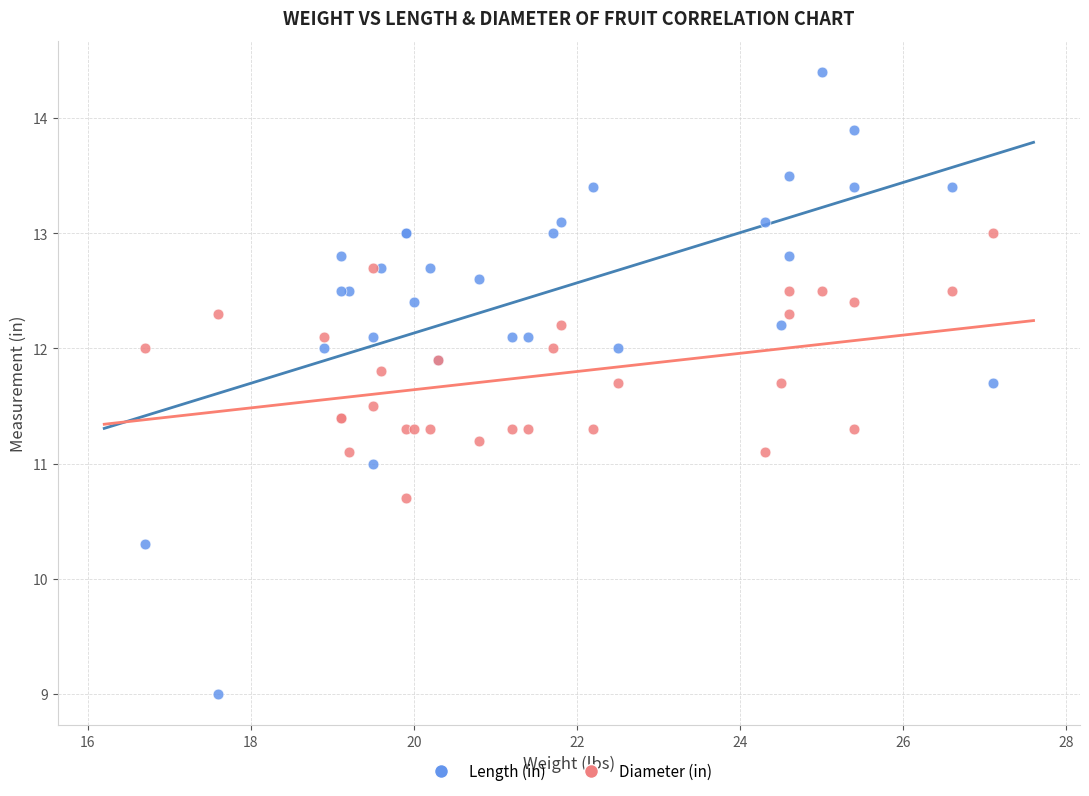

Which series has the largest Y range (max minus min)?

Length (in)